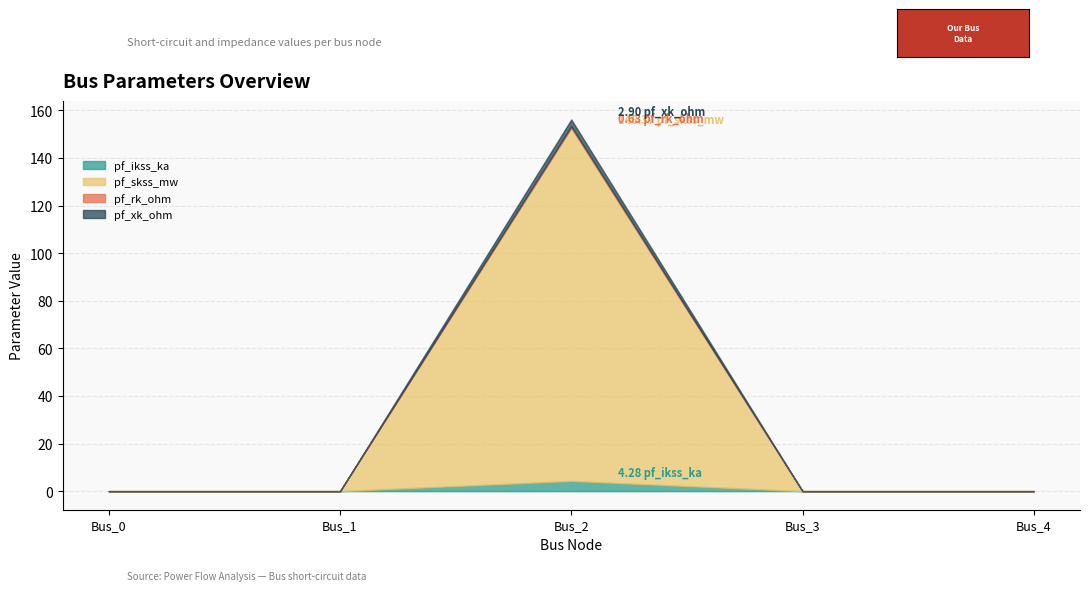

Rank the series at Bus_0 from highest to lowest value.

pf_ikss_ka, pf_skss_mw, pf_rk_ohm, pf_xk_ohm